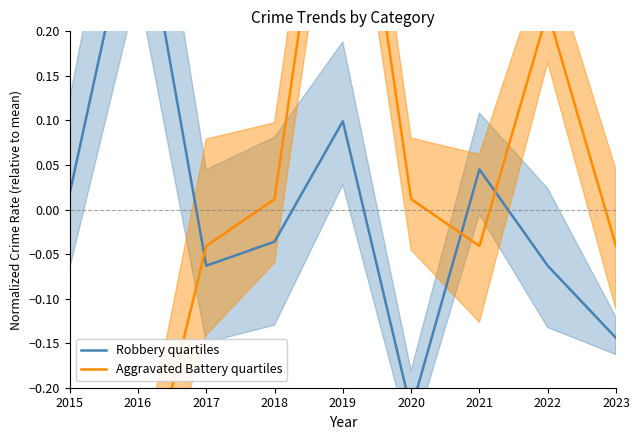

What is the sum of the Aggravated Battery quartiles values at 2016 and 2023?

-0.4